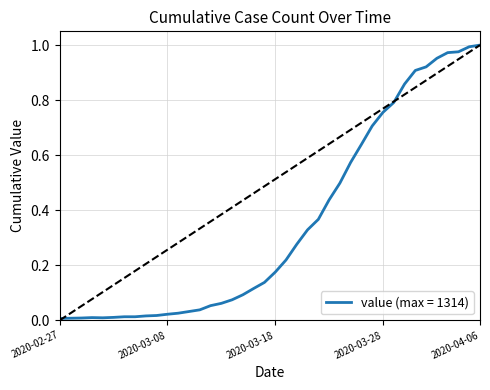

Where is the data nearest to the value 0?

2020-02-27